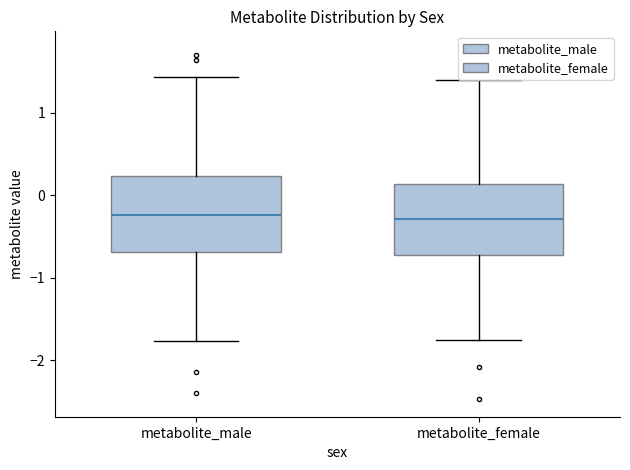

Where is the upper edge of the box for metabolite_female on the y-axis? The values are not printed on the chart, so give them approximately, as read against the axis.

0.1